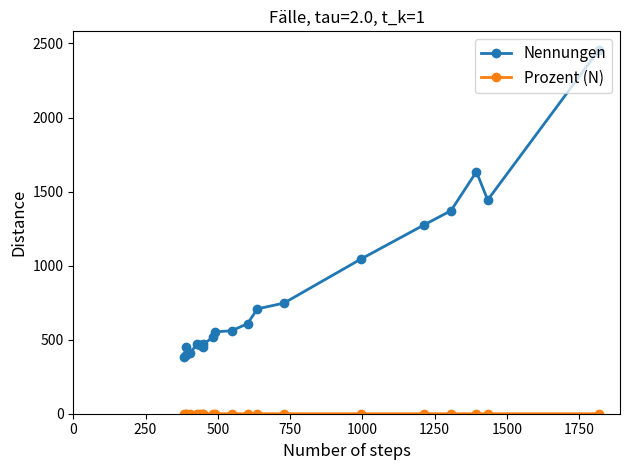

In Nennungen, how many points are higher than both neighbors (excluding endpoints)?

3